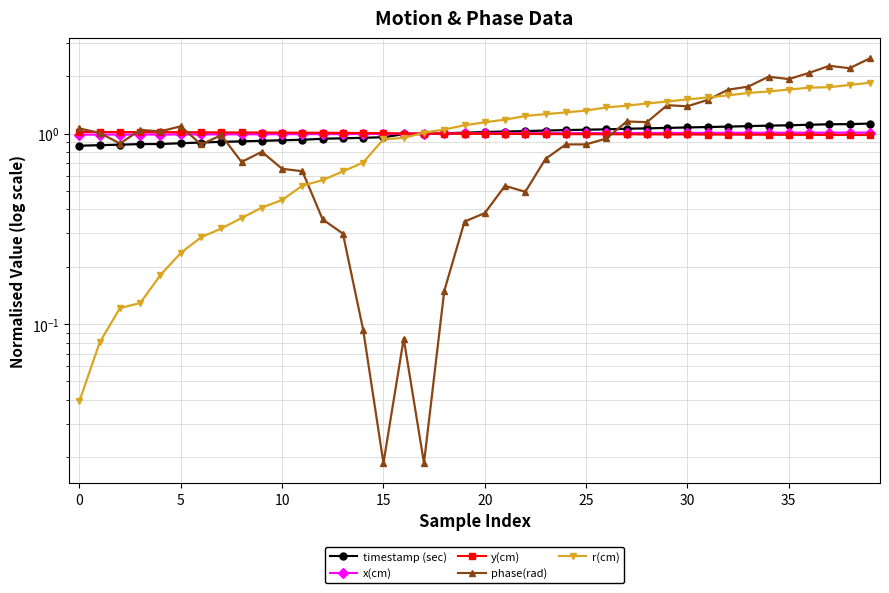

Between 29 and 34, which series saw the biggest shift?

phase(rad)